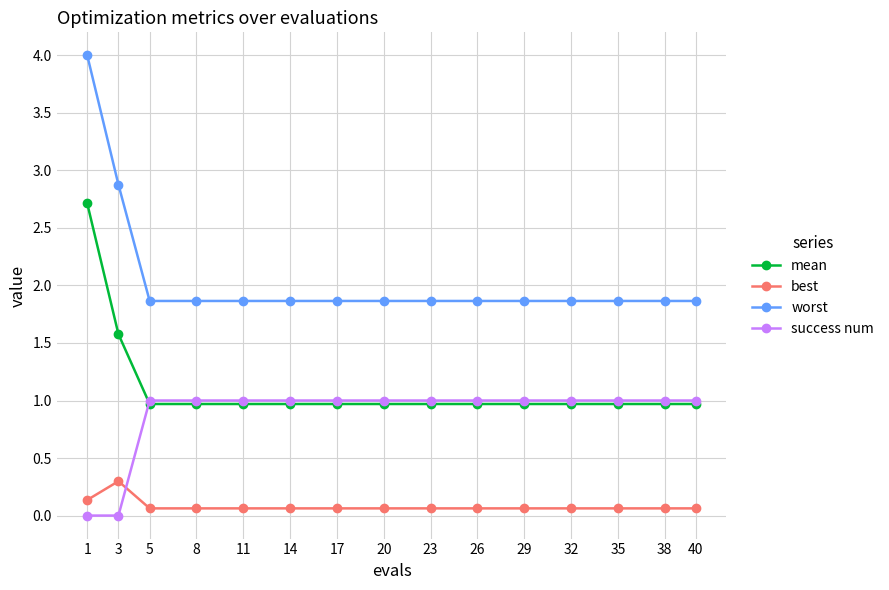

How many lines are shown in the chart?

4